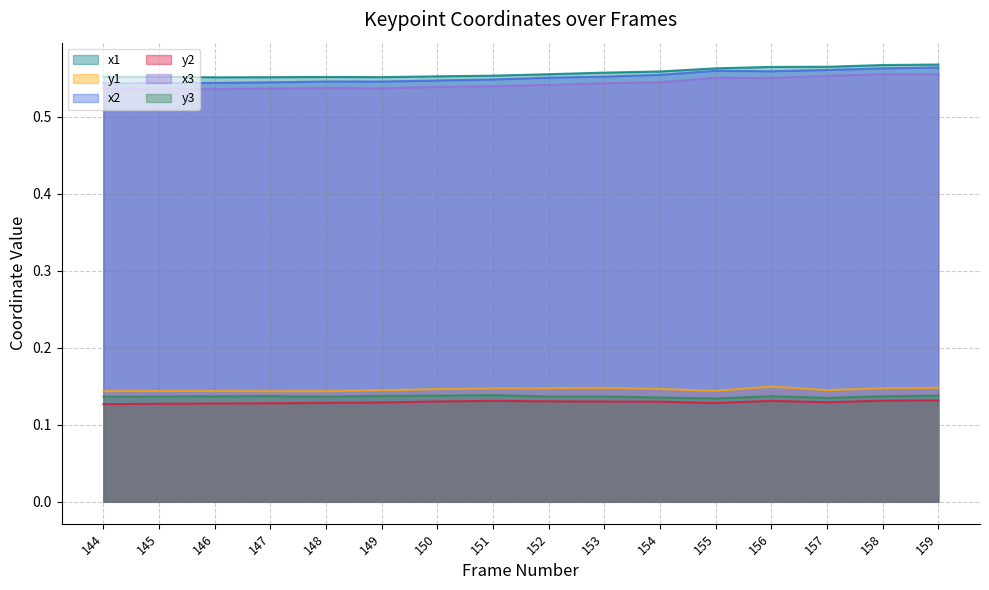

Reading right to left, what are all the values shown in this chart?

x1: 0.6	0.6	0.6	0.6	0.6	0.6	0.6	0.6	0.6	0.6	0.6	0.6	0.6	0.6	0.6	0.6
y1: 0.1	0.1	0.1	0.1	0.1	0.1	0.1	0.1	0.1	0.1	0.1	0.1	0.1	0.1	0.1	0.1
x2: 0.6	0.6	0.6	0.6	0.6	0.6	0.6	0.6	0.5	0.5	0.5	0.5	0.5	0.5	0.5	0.5
y2: 0.1	0.1	0.1	0.1	0.1	0.1	0.1	0.1	0.1	0.1	0.1	0.1	0.1	0.1	0.1	0.1
x3: 0.6	0.6	0.6	0.6	0.6	0.5	0.5	0.5	0.5	0.5	0.5	0.5	0.5	0.5	0.5	0.5
y3: 0.1	0.1	0.1	0.1	0.1	0.1	0.1	0.1	0.1	0.1	0.1	0.1	0.1	0.1	0.1	0.1